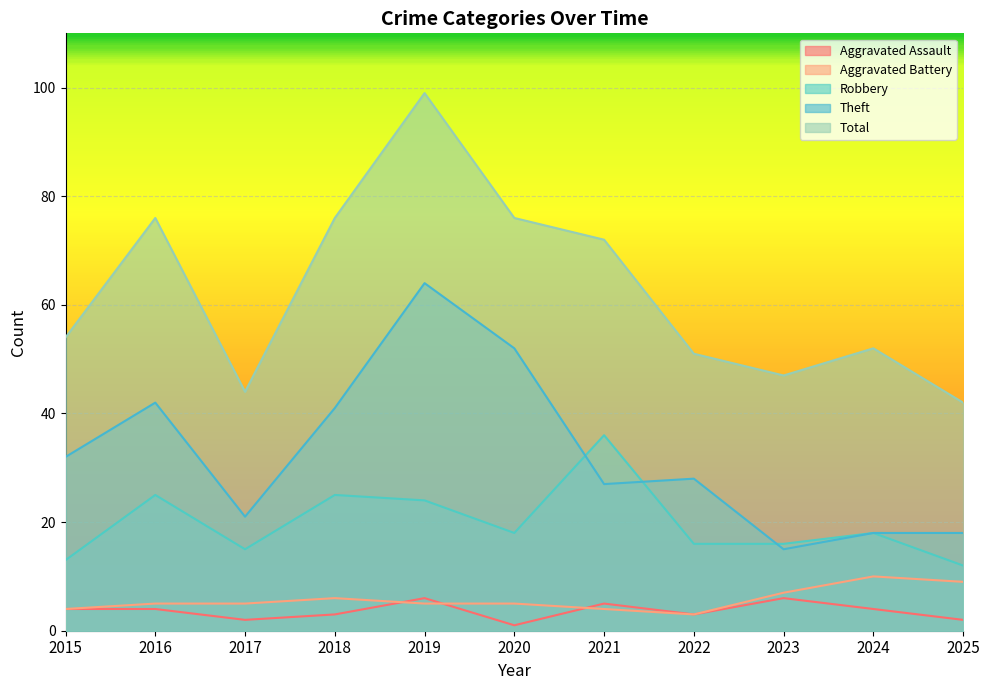

What is the minimum value for Robbery?

12